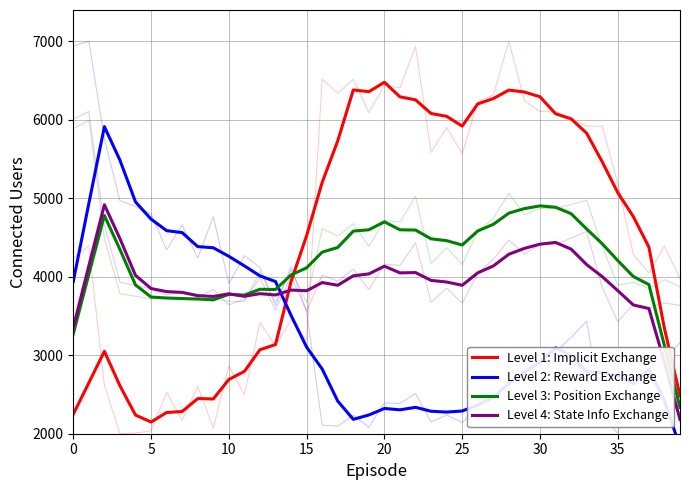

Count the number of data series in this chart.

4